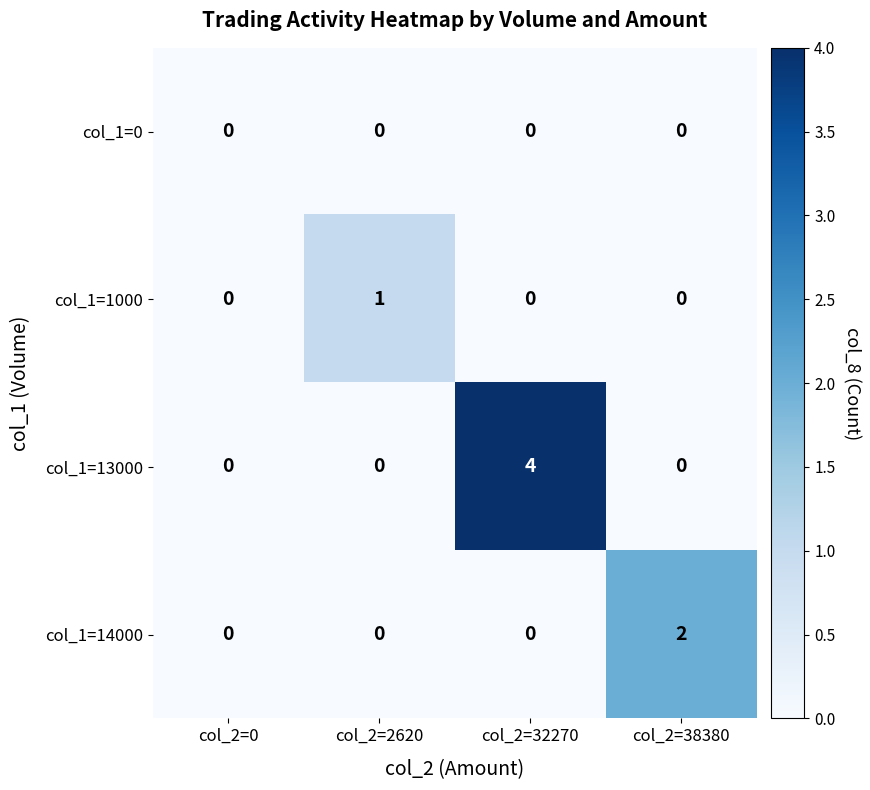

Reading right to left, extract all data points from this chart.

col_1=0: col_2=38380=0	col_2=32270=0	col_2=2620=0	col_2=0=0
col_1=1000: col_2=38380=0	col_2=32270=0	col_2=2620=1	col_2=0=0
col_1=13000: col_2=38380=0	col_2=32270=4	col_2=2620=0	col_2=0=0
col_1=14000: col_2=38380=2	col_2=32270=0	col_2=2620=0	col_2=0=0